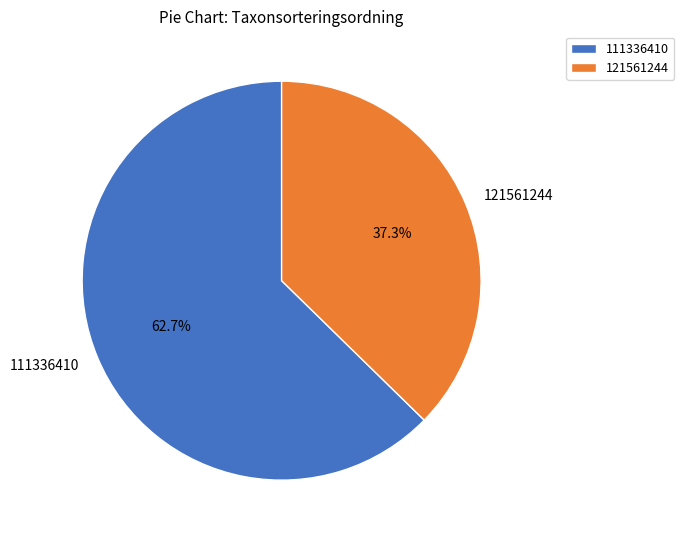

To the nearest percent, what is the combined percentage of 121561244 and 111336410?

100%